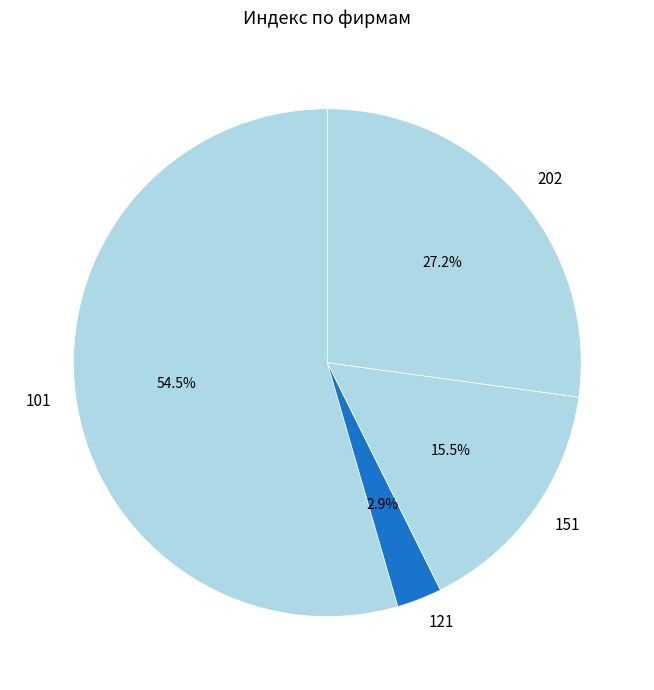

To the nearest percent, what is the difference between the largest and smallest slice percentages?

52%